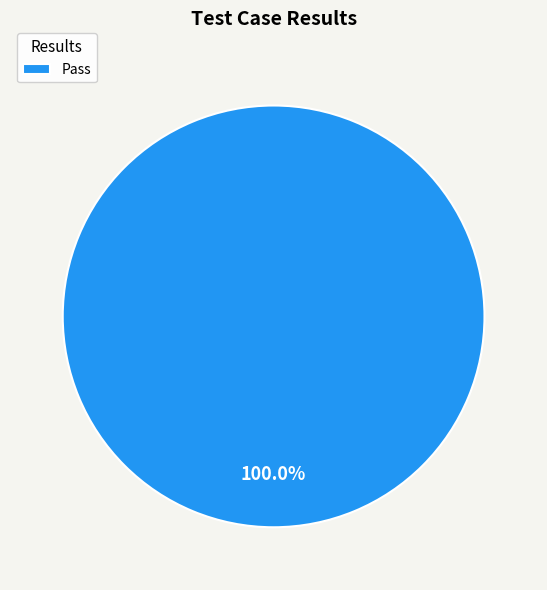

Which slice represents more than half of the pie?

Pass